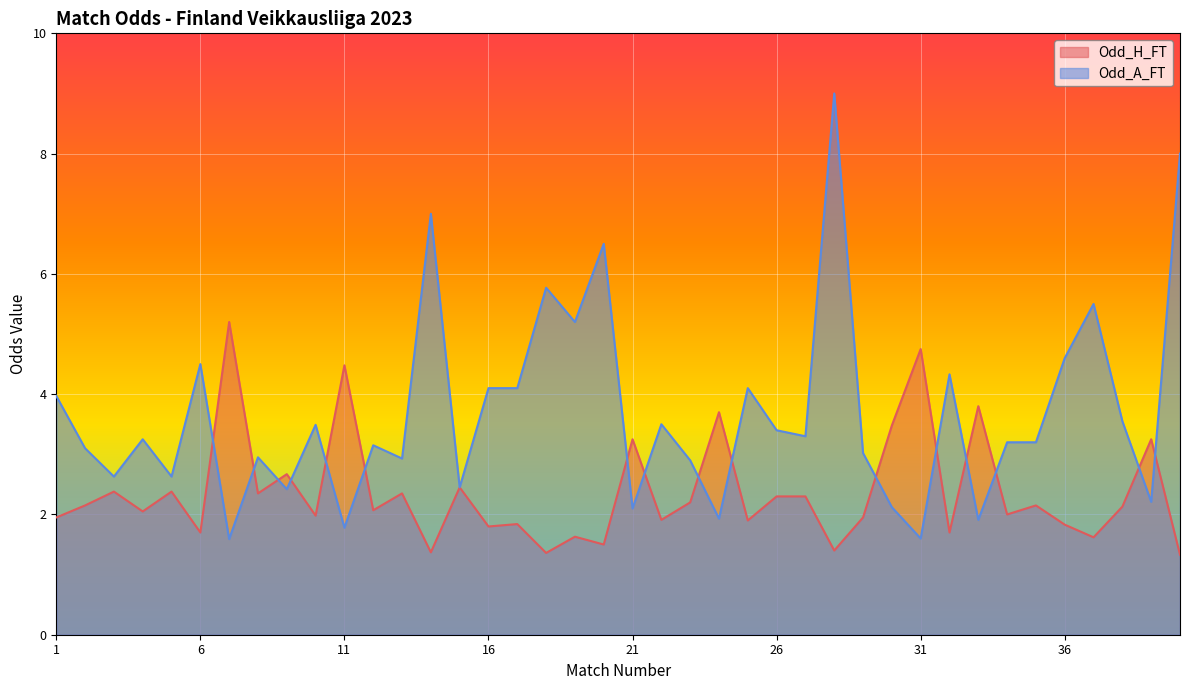

What is the value of the Odd_H_FT point at the 29th from the left?

1.9